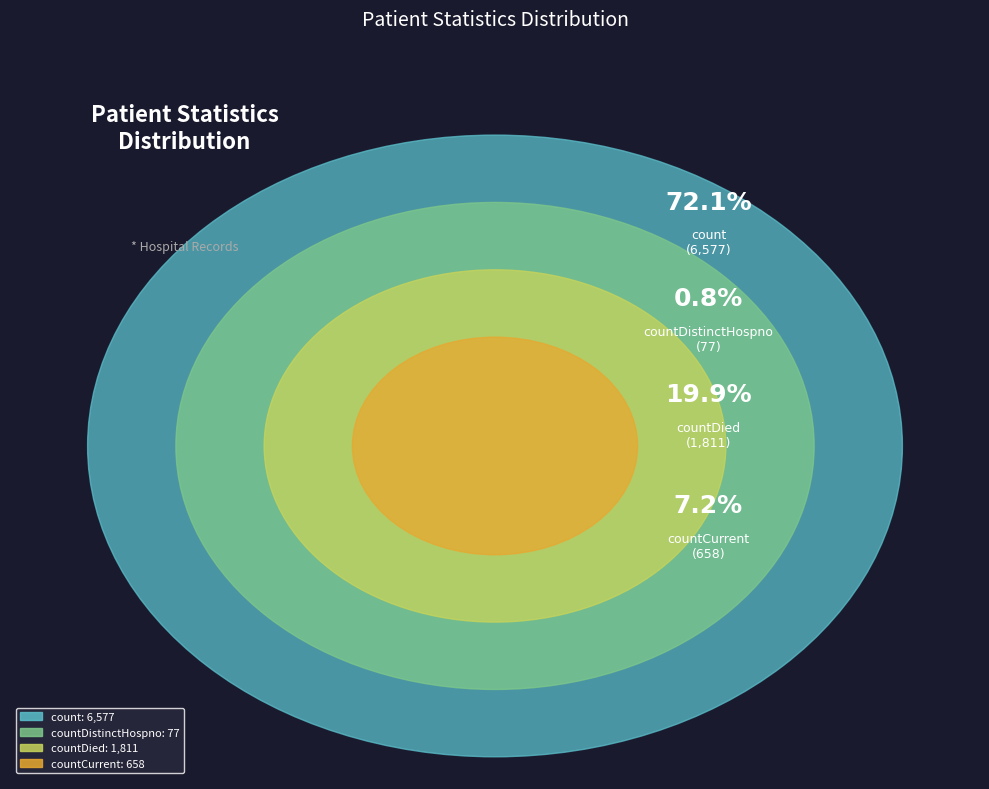

Is there any slice that represents more than half of the pie?

Yes